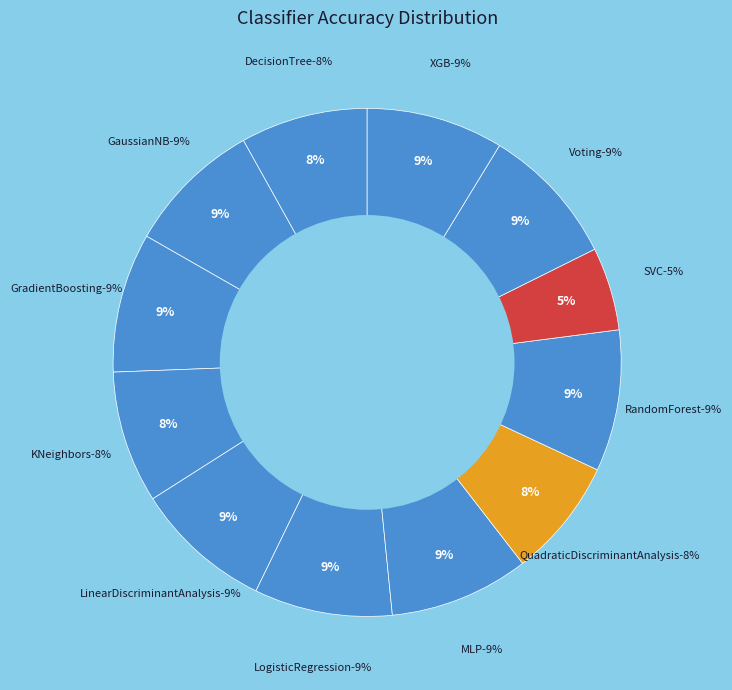

Is it true that GaussianNB is 14% of the pie?

False